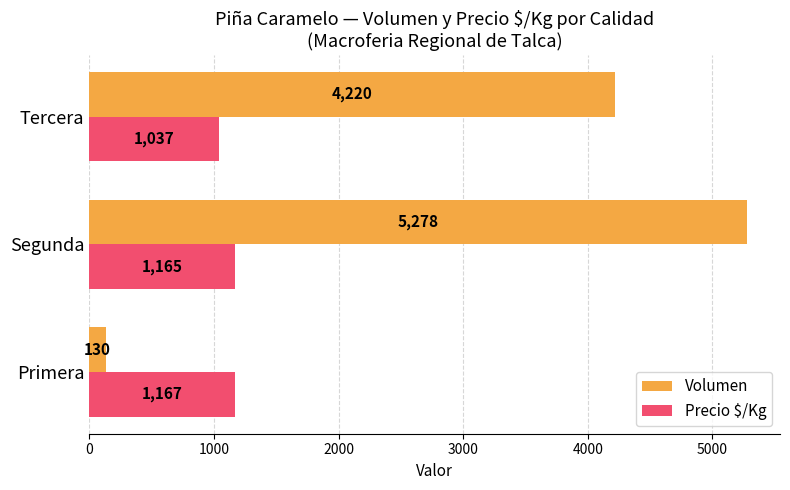

Which series has the largest total across all categories?

Volumen